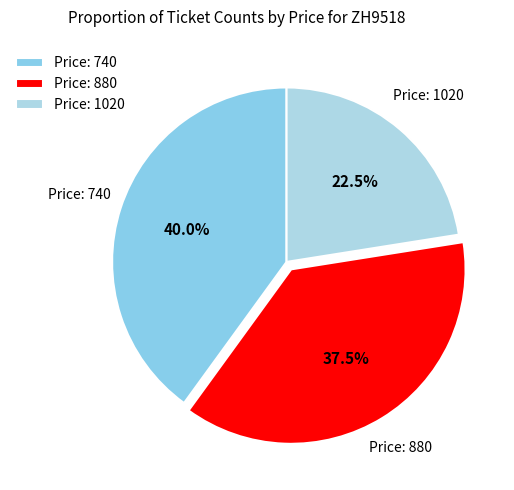

How many segments does this pie chart have?

3